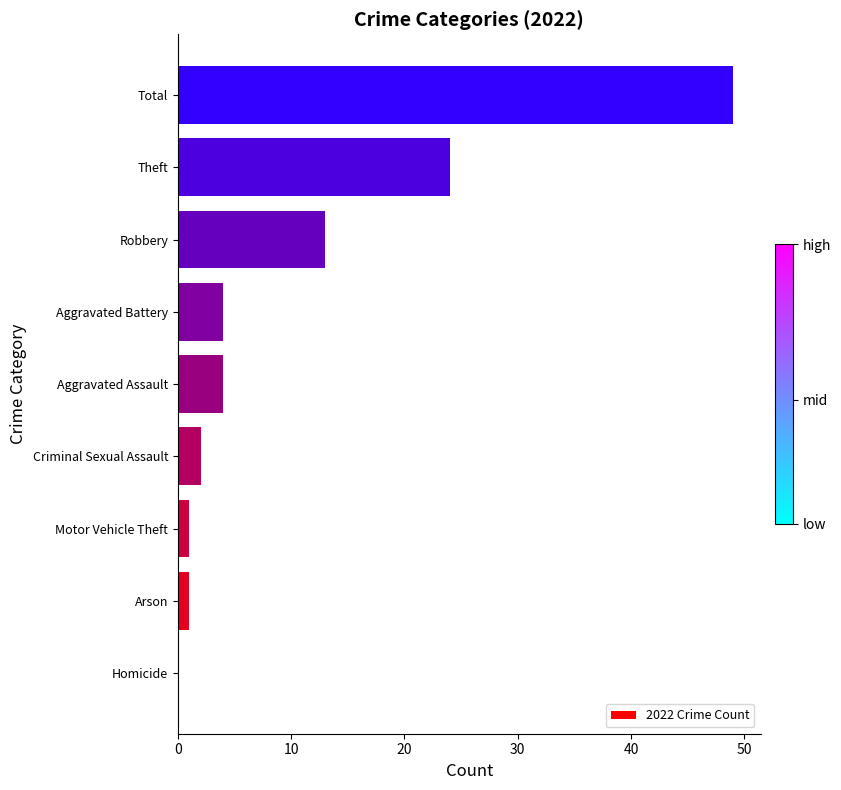

What is the sum of the values at Homicide and Theft?

24